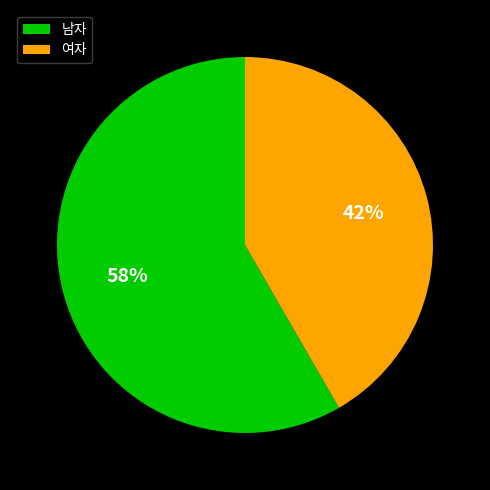

Does any single category account for the majority?

Yes